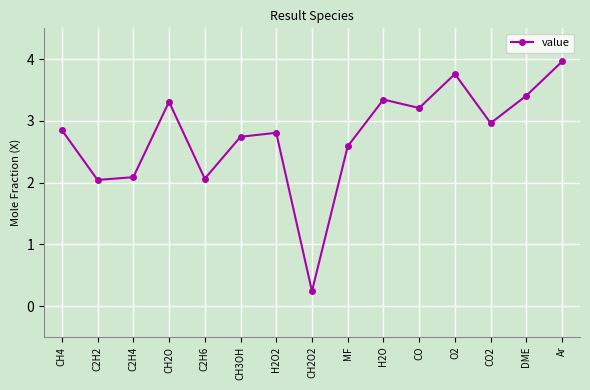

What position from the left is MF?

9